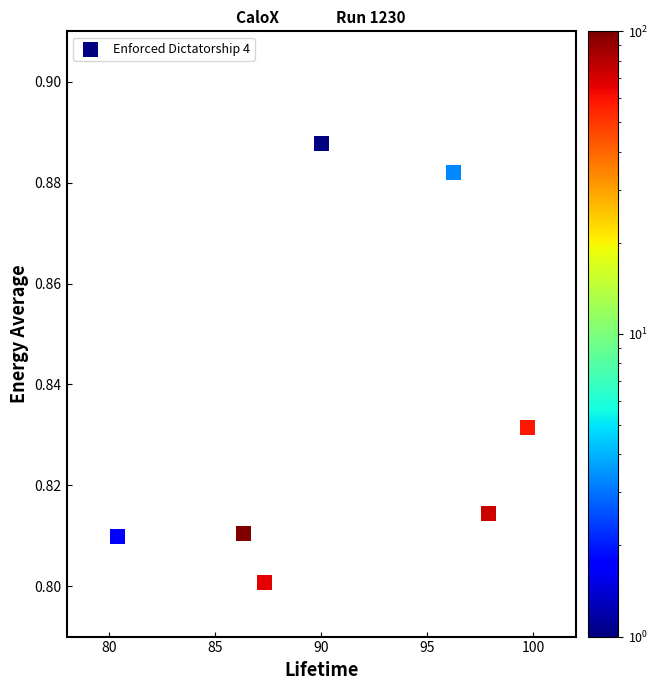

What is the range of X values (max minus min)?

19.4